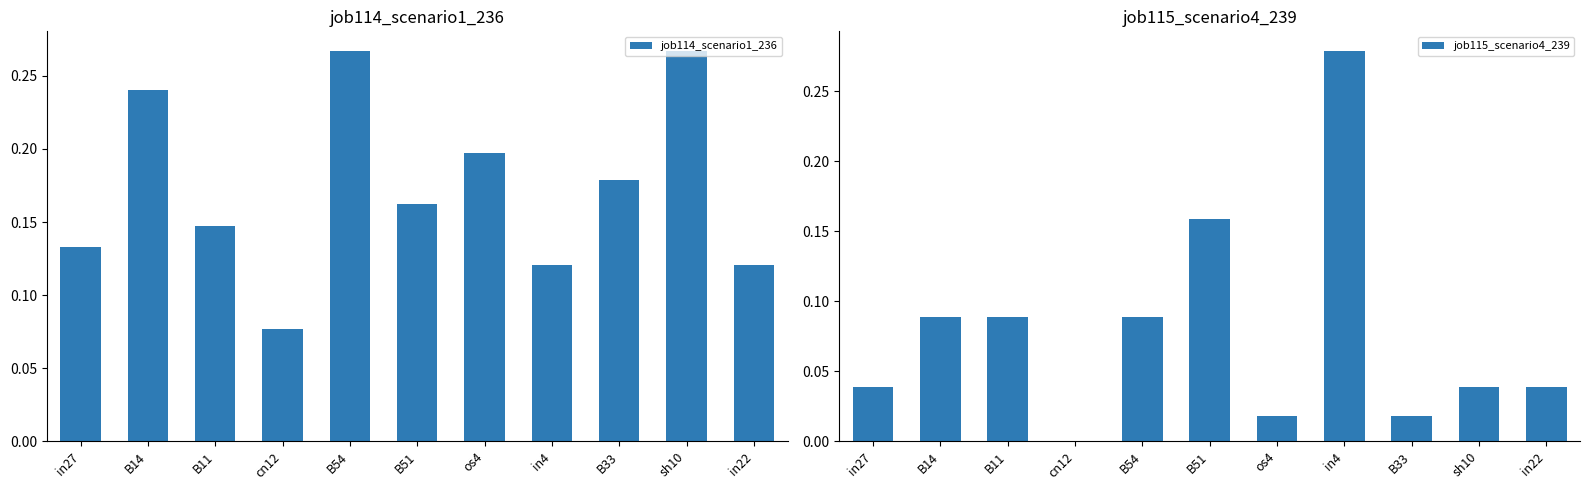

What is the sum of the job114_scenario1_236 values at os4 and in4?

0.3